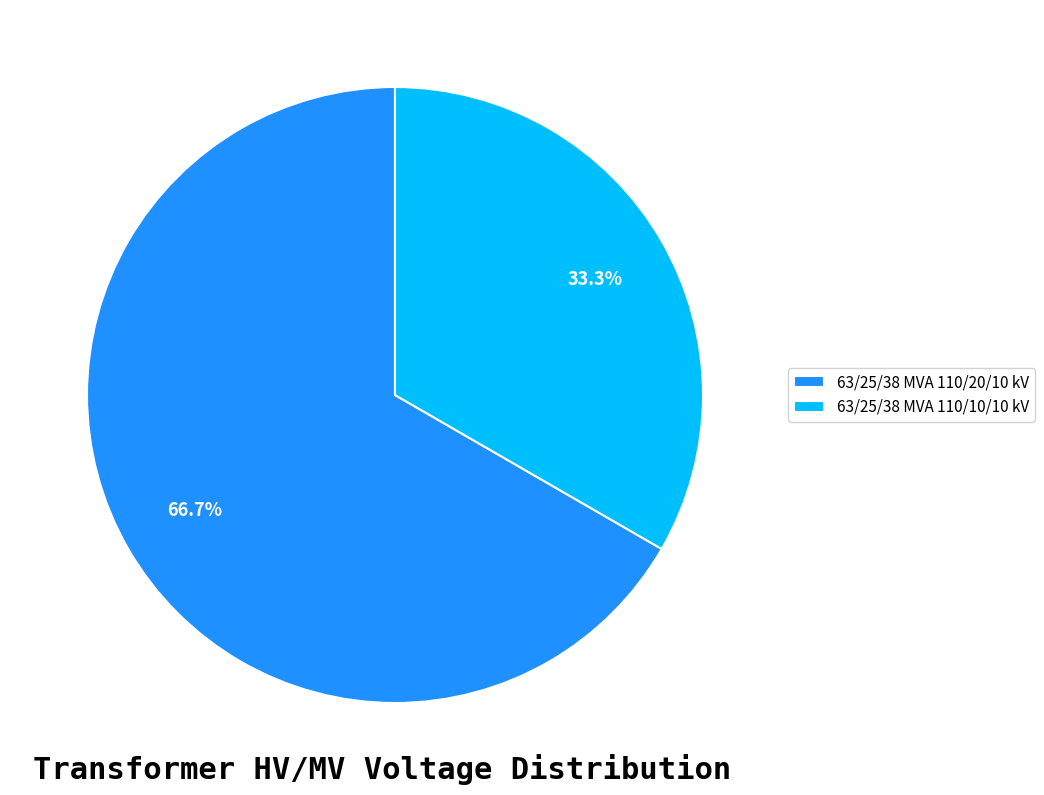

To the nearest percent, what is the average slice percentage?

50%